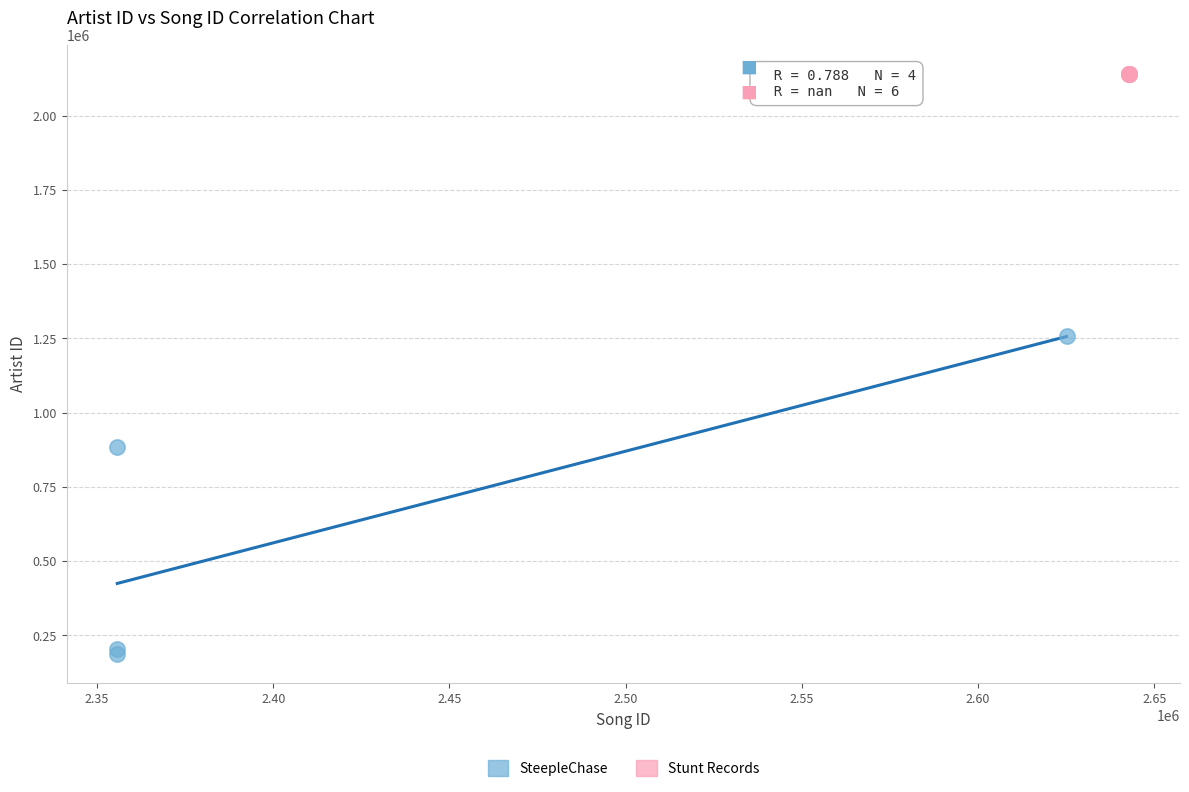

Which series reaches the minimum Y coordinate?

SteepleChase